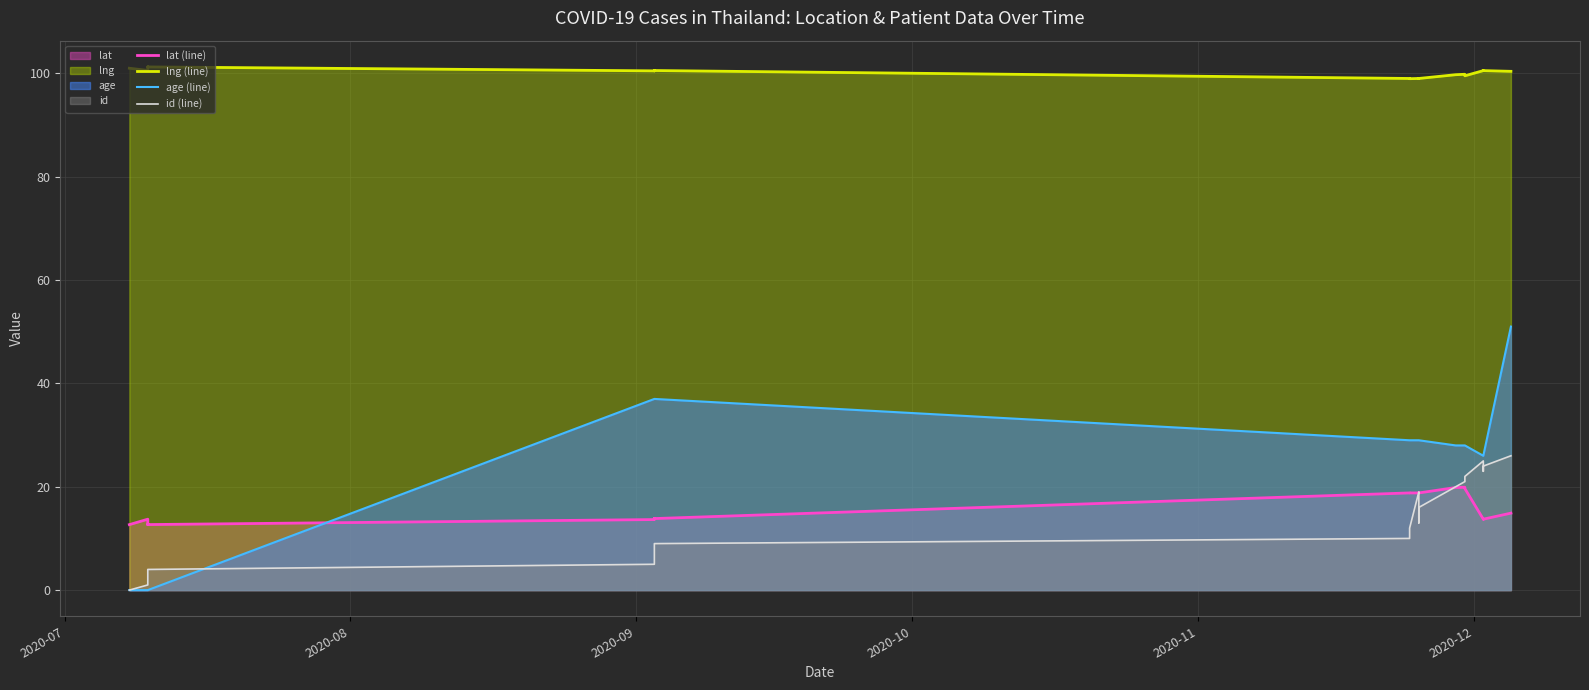

Is the value of lat (line) at 2020-11 greater than the value of id (line) at 24?

No